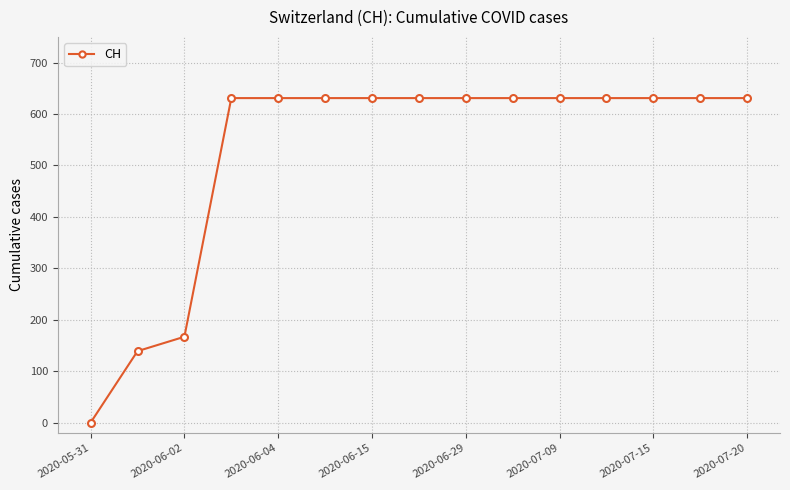

What is the sum of all values?

7878